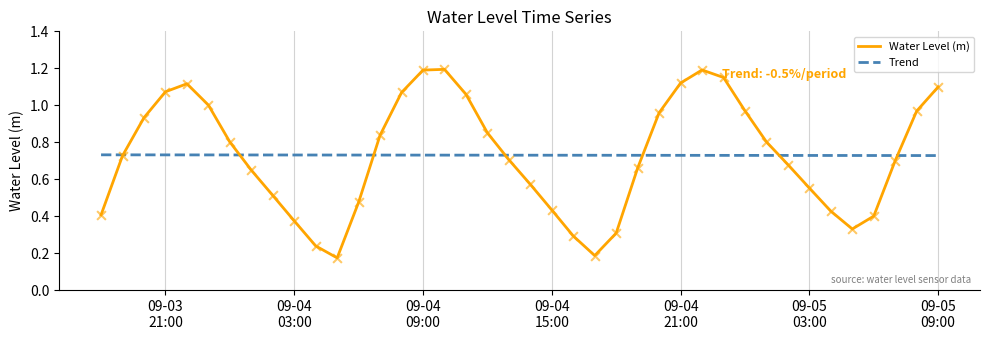

Which series has the largest range (max minus min)?

Water Level (m)